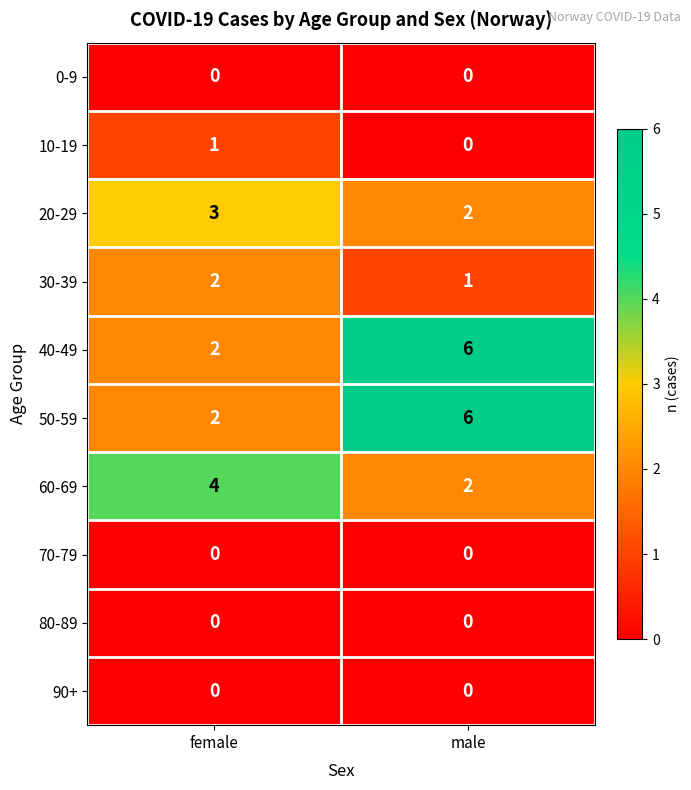

What is the difference between the highest and lowest values at male?

6